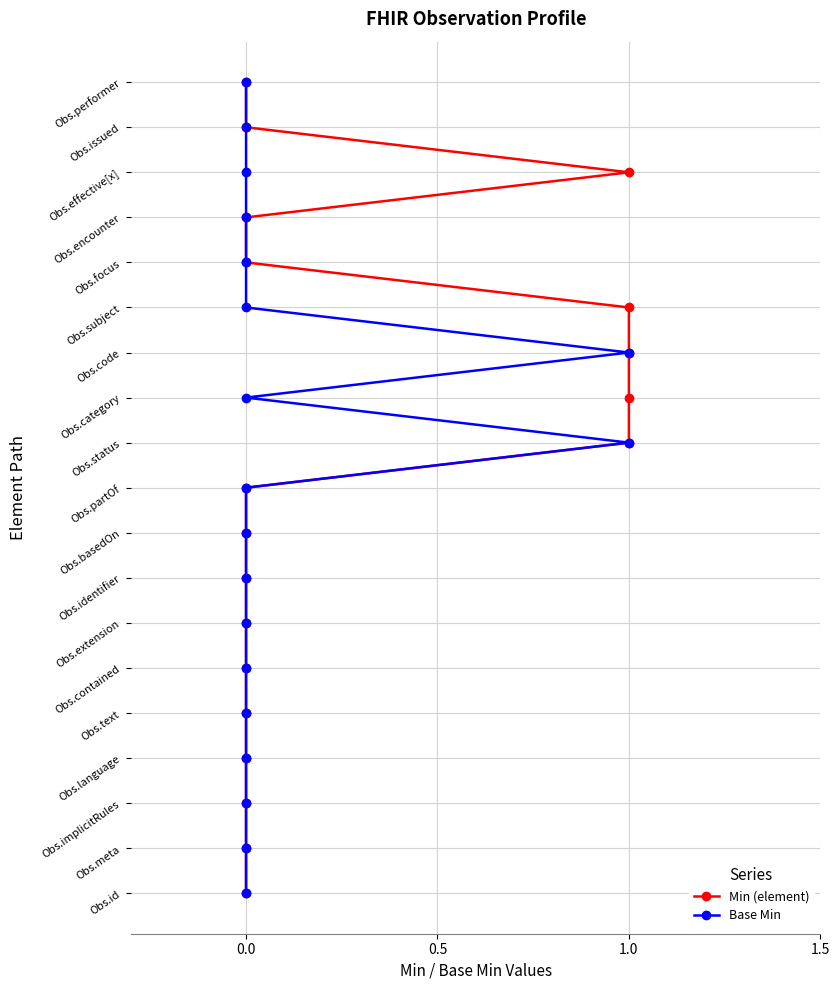

What are all the series names shown in the legend?

Min (element), Base Min